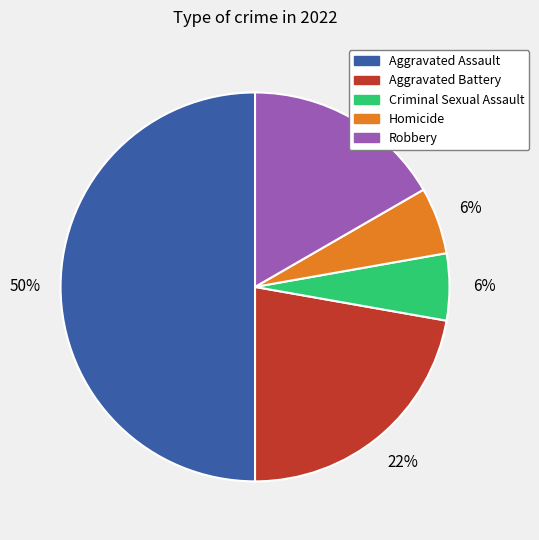

Is Homicide the majority of the pie?

No